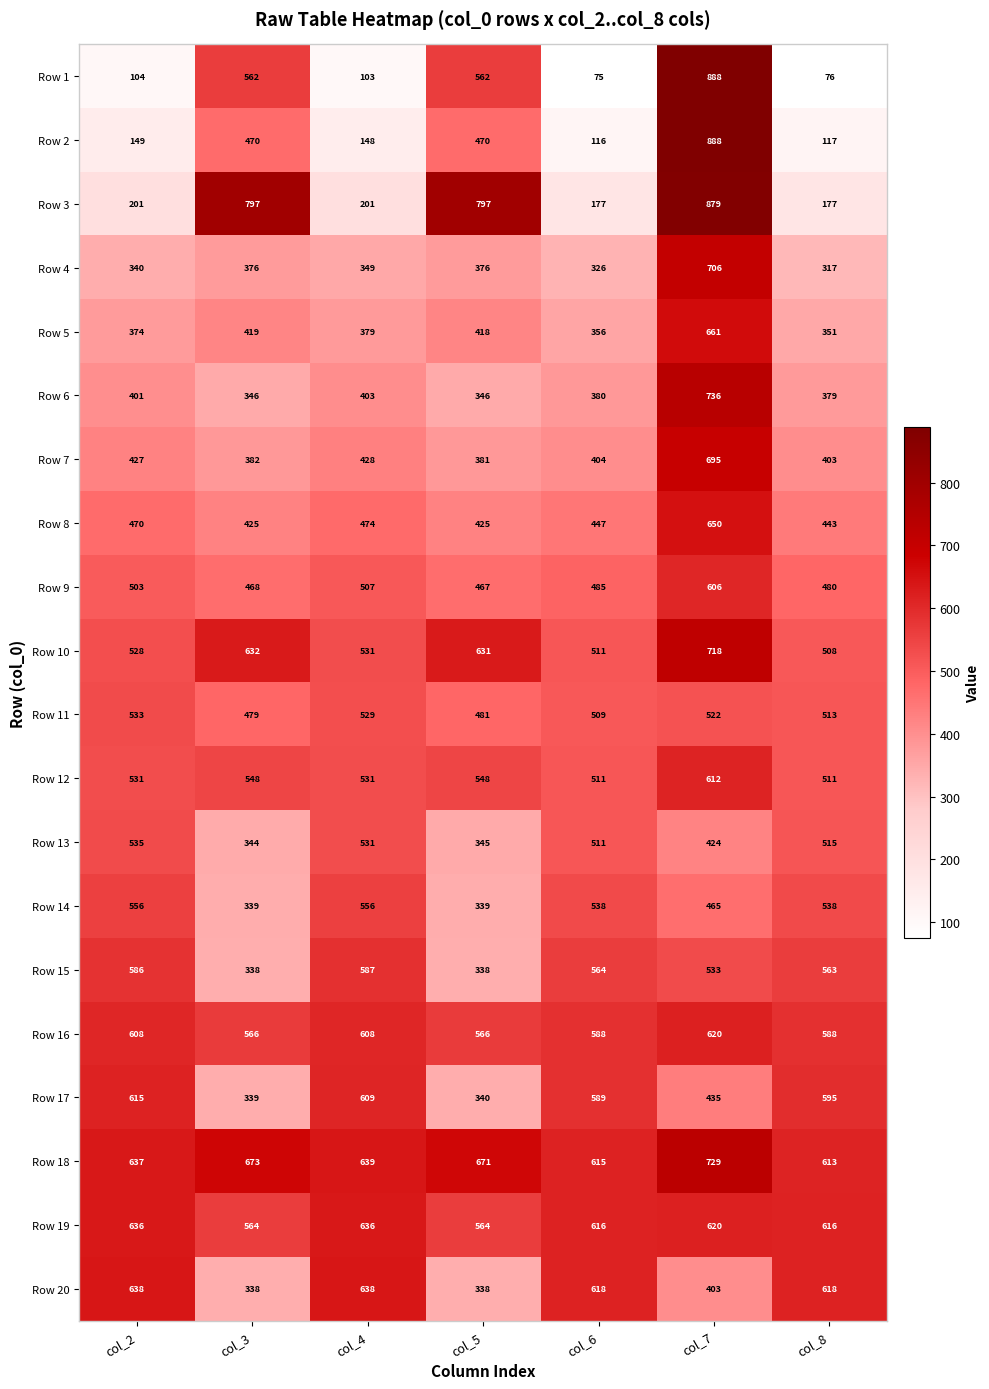

What is the difference between the highest and lowest values at col_4?

536